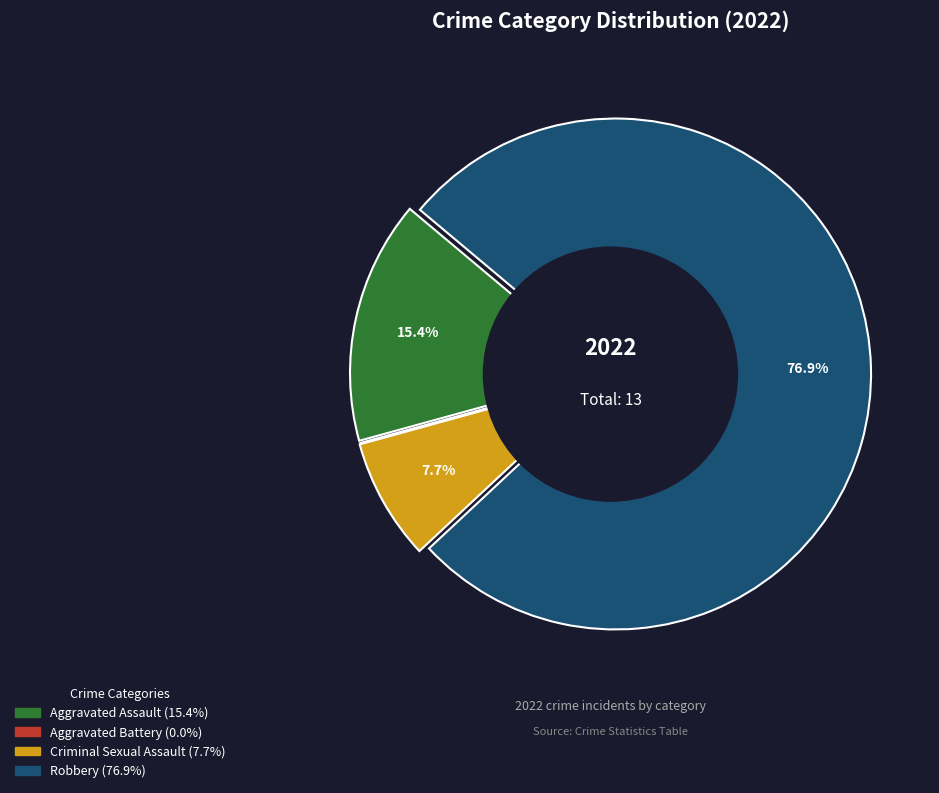

Is there any slice that represents more than half of the pie?

Yes